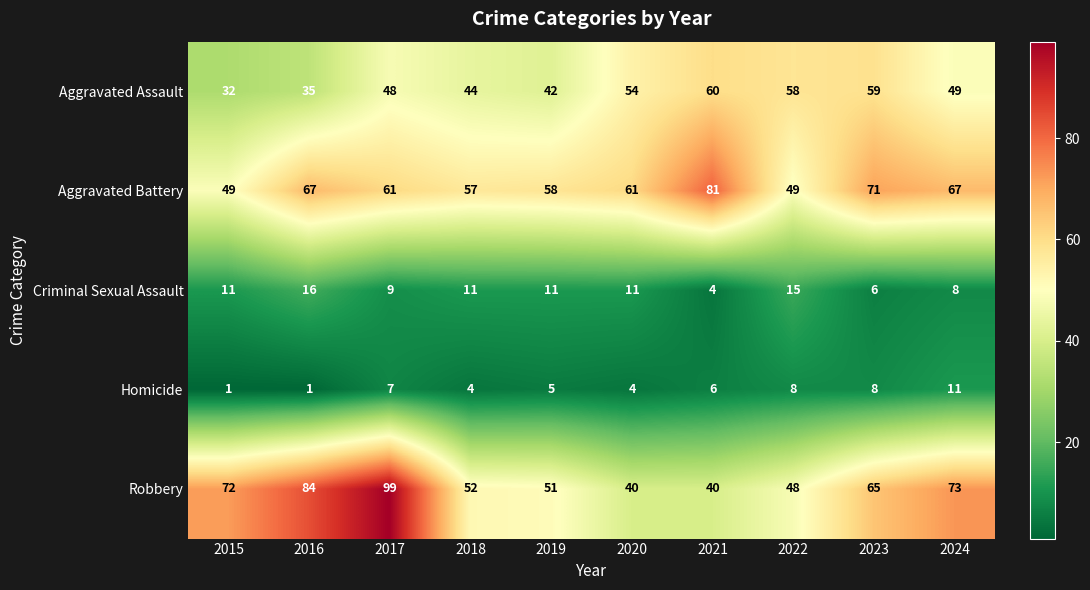

The Homicide series shows 3 at 2018. True or false?

False